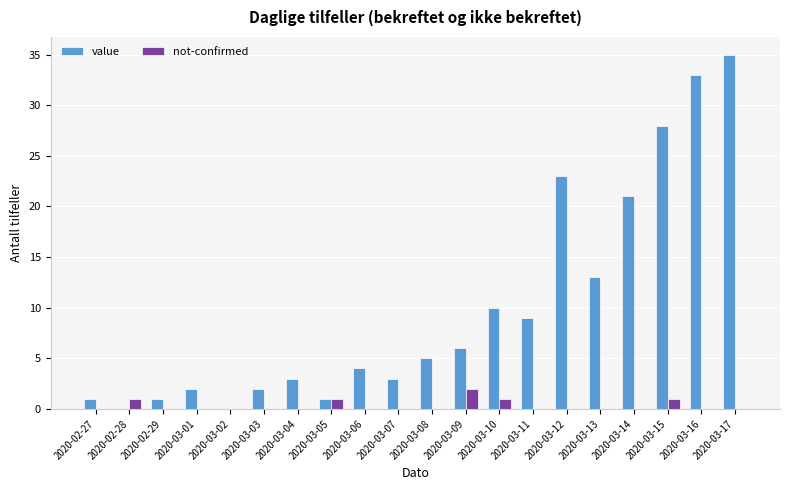

Which category has the highest value across all series?

2020-03-17